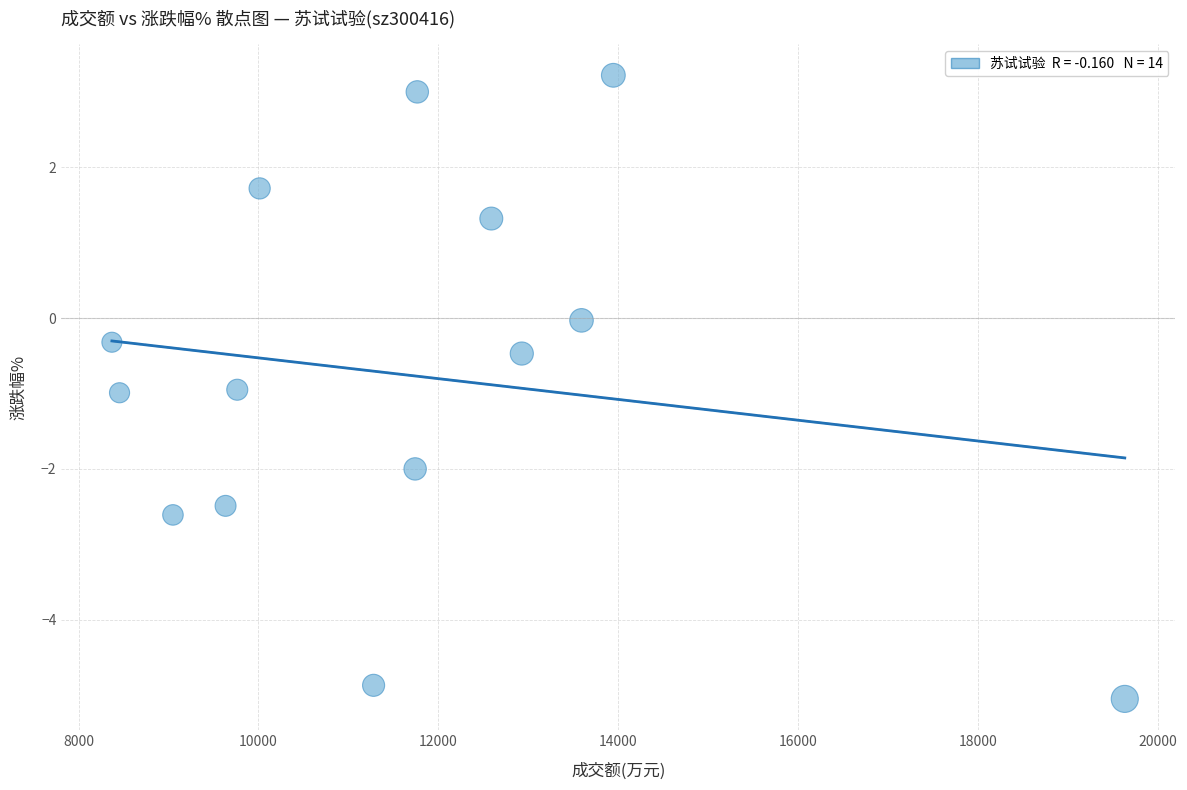

What is the range of X values (max minus min)?

11263.0